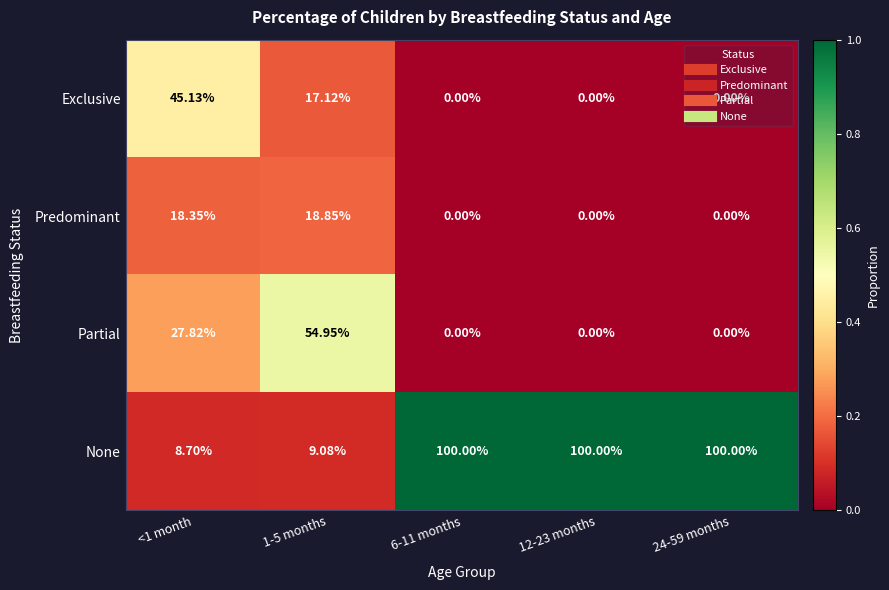

Which series has the largest total across all categories?

None